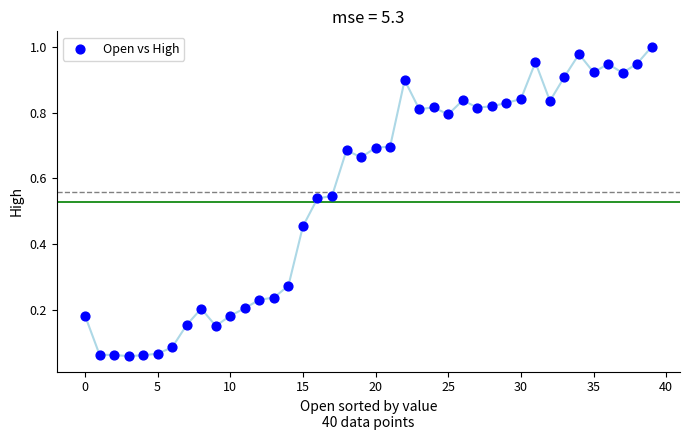

How many points are shown in the scatter plot?

40